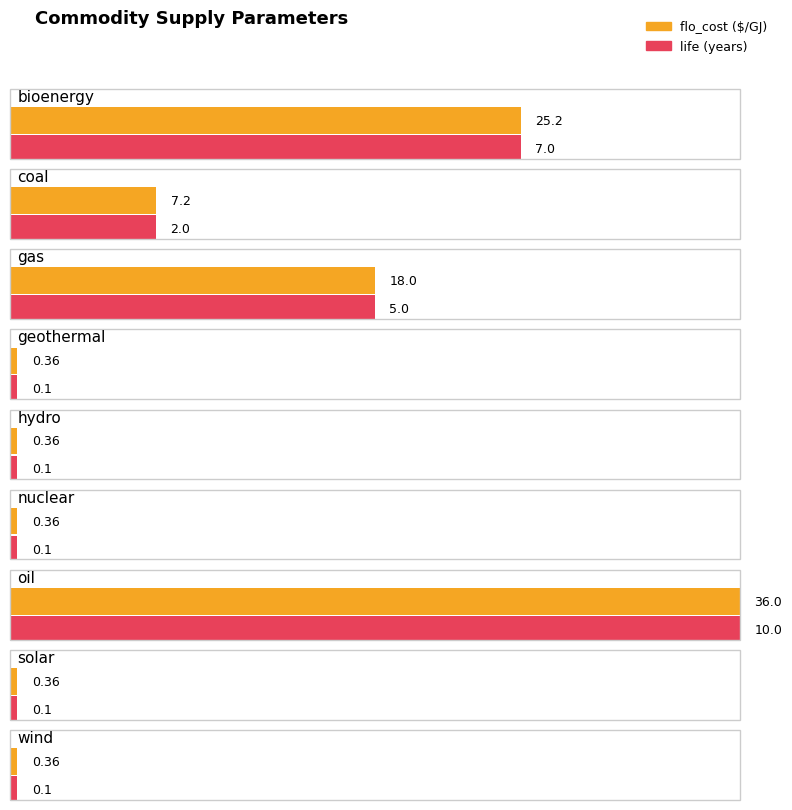

Rank the series by their maximum value, from lowest to highest.

life, flo_cost